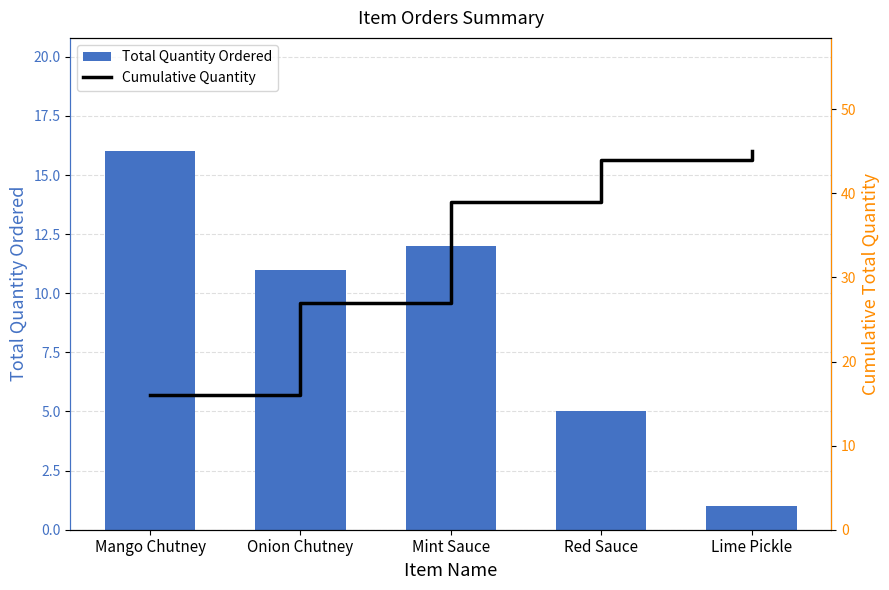

Which series changed the most between Mango Chutney and Mint Sauce?

Cumulative Quantity